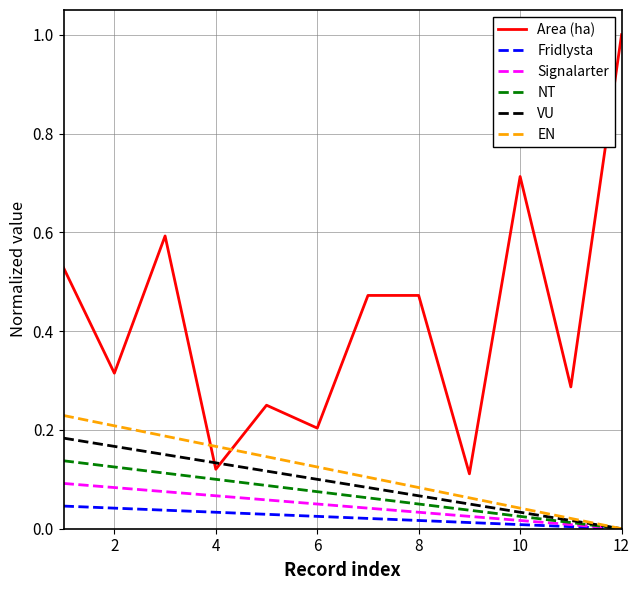

Which series has the largest range (max minus min)?

Area (ha)